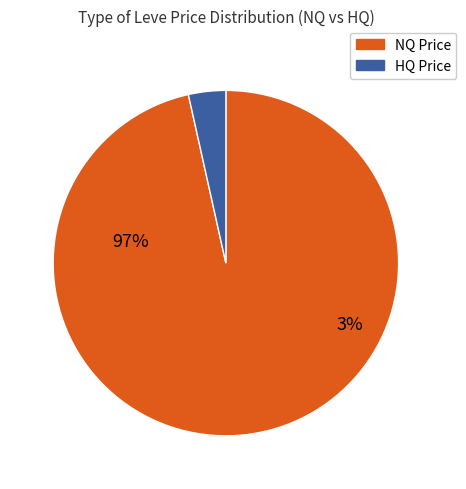

True or false: Bronze Scutum accounts for 12% of the total.

False